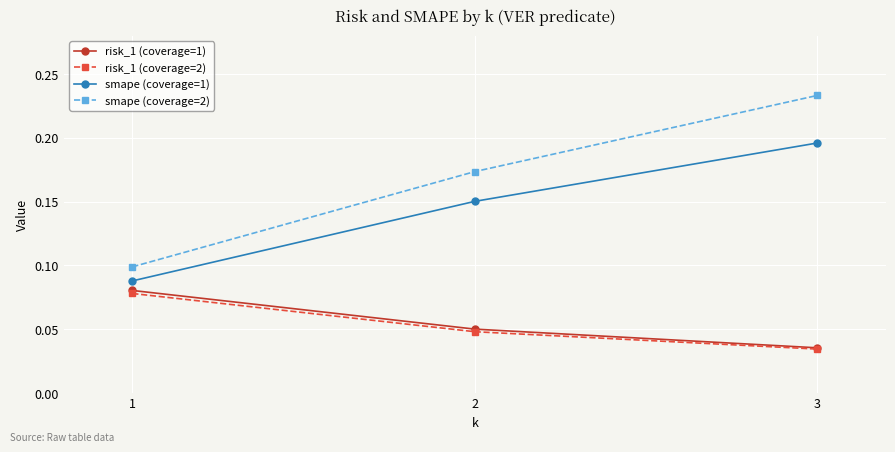

Which series has the widest spread of values?

smape (coverage=2)